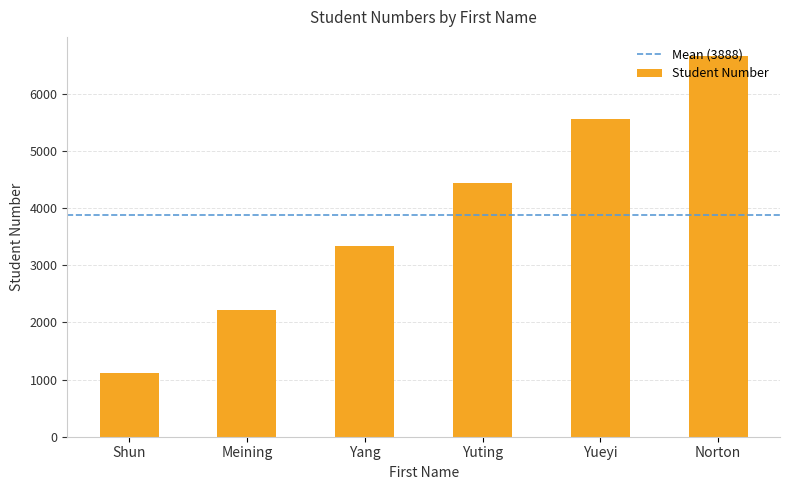

Reading left to right, transcribe all the data shown in this chart.

Shun=1111	Meining=2222	Yang=3333	Yuting=4444	Yueyi=5555	Norton=6666